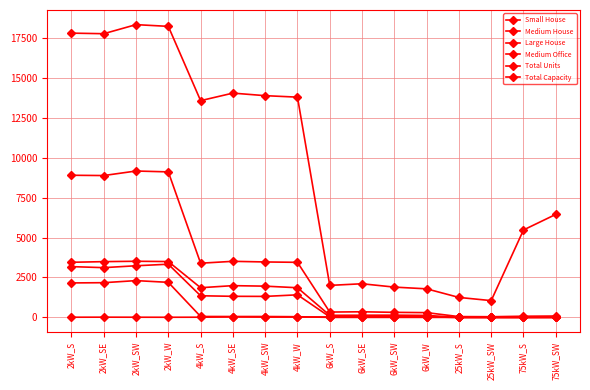

Is this an area chart (filled region under the line)?

No